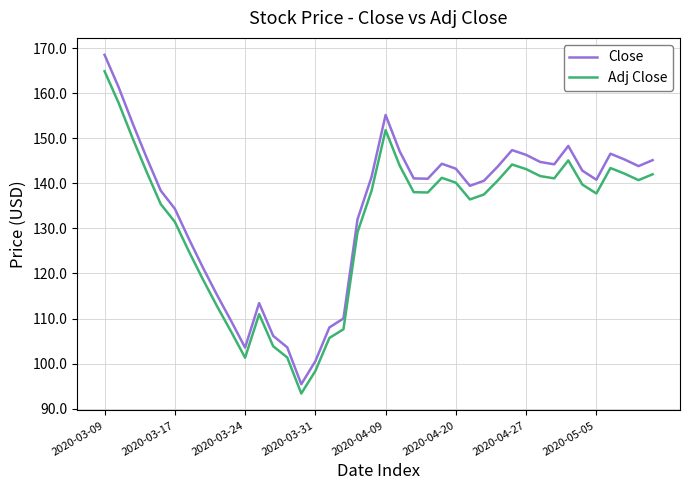

What is the highest value of the Close series?

168.5